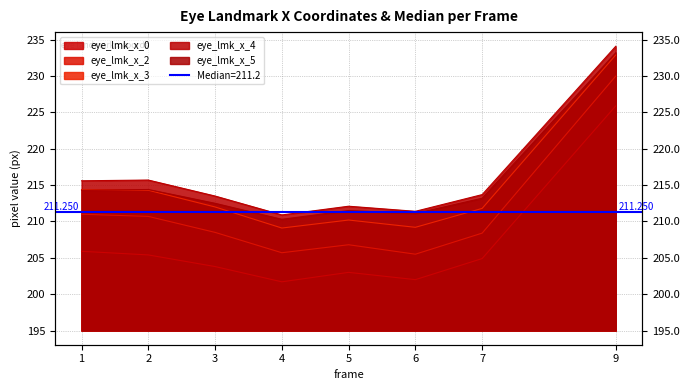

At 3, list the series in order from smallest to largest.

eye_lmk_x_0, eye_lmk_x_2, eye_lmk_x_3, eye_lmk_x_5, eye_lmk_x_4